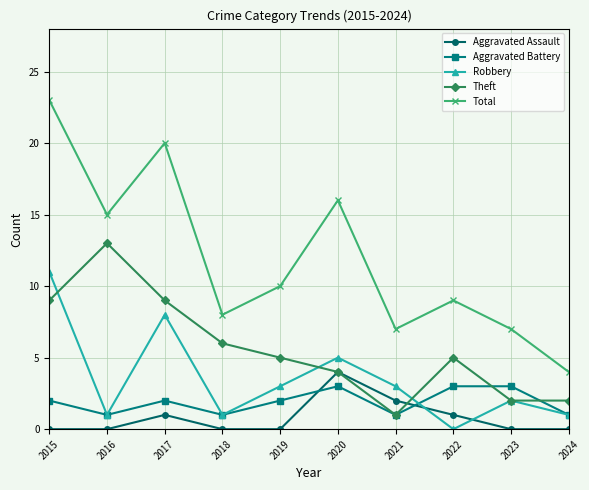

True or false: Robbery and Total intersect in this chart.

False